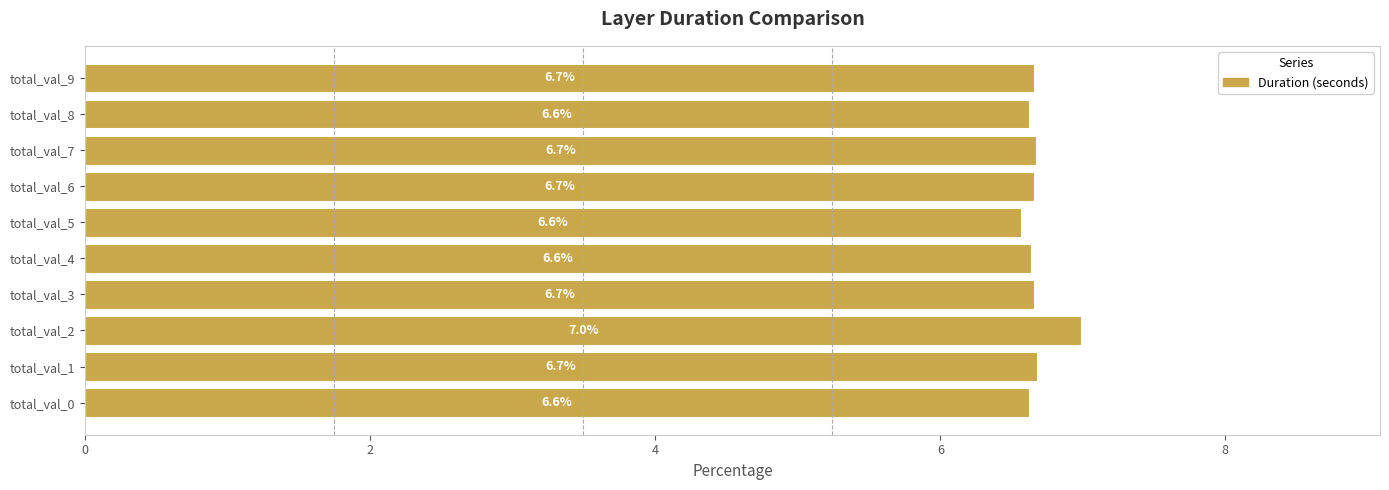

What is the difference between the maximum and minimum values?

0.4